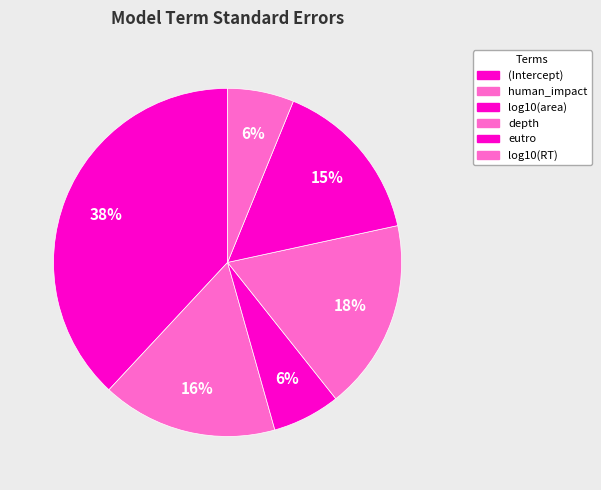

How many slices are in this pie chart?

6